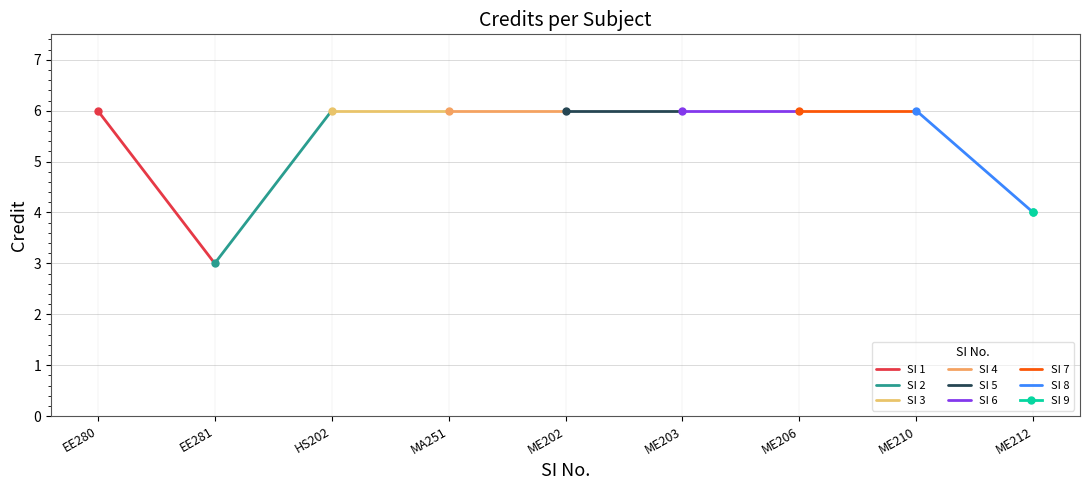

Count the values in the range 6 to 7.

7